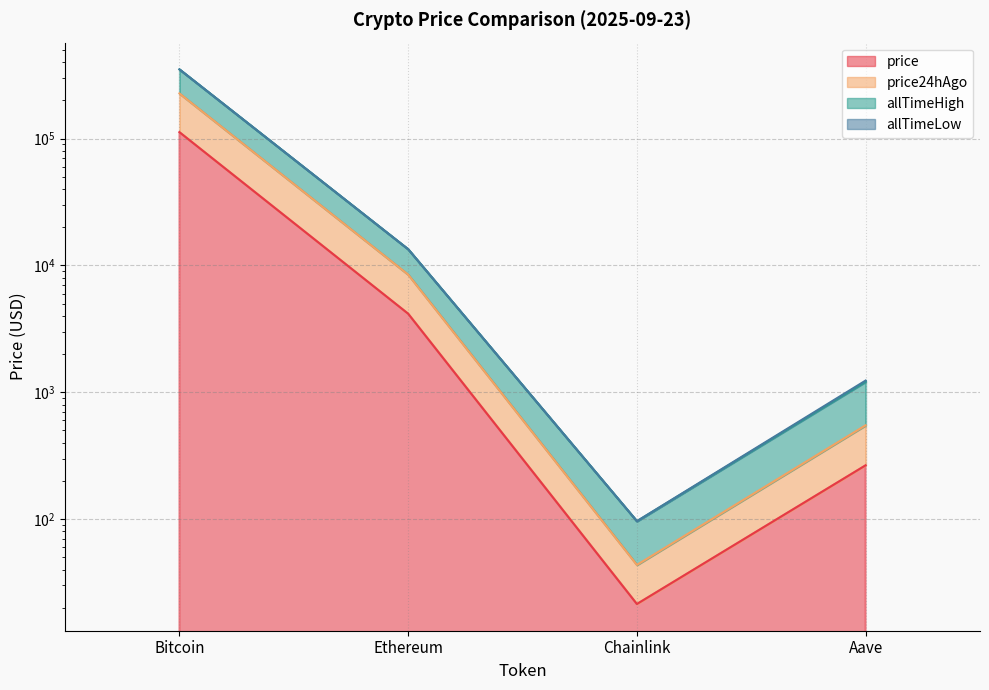

The price series shows 407.3 at Aave. True or false?

False